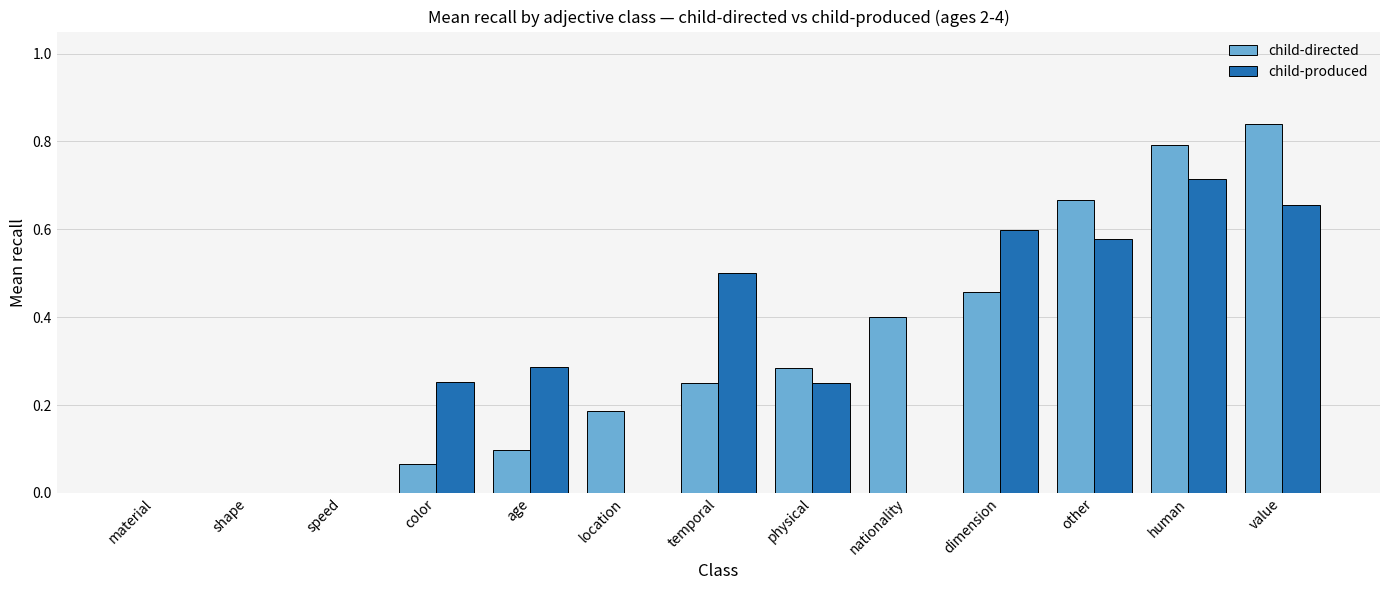

What is the sum of all child-directed values?

4.0